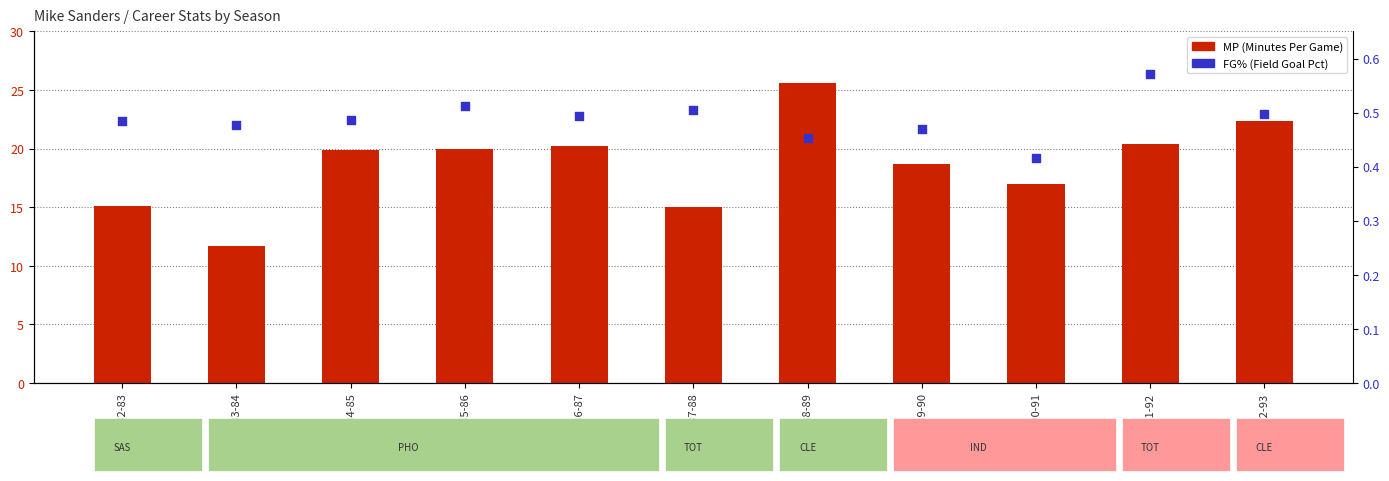

At how many categories does at least one series exceed 4?

11